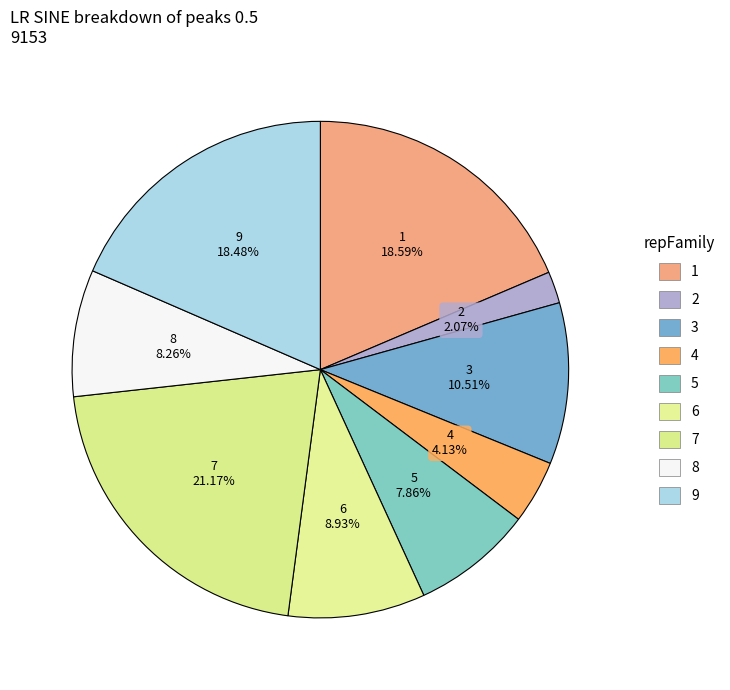

How many slices are in this pie chart?

9